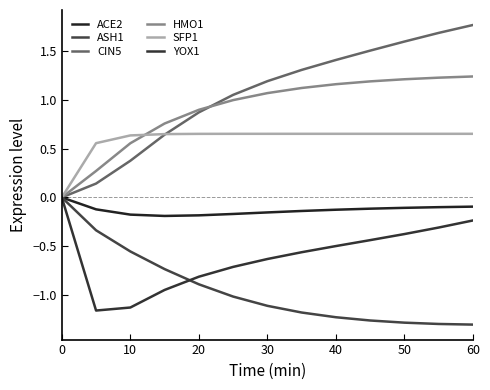

At how many categories does at least one series exceed 0?

12